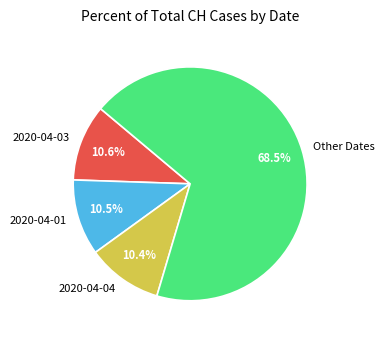

Combined, do 2020-04-04 and 2020-04-01 account for over 50%?

No